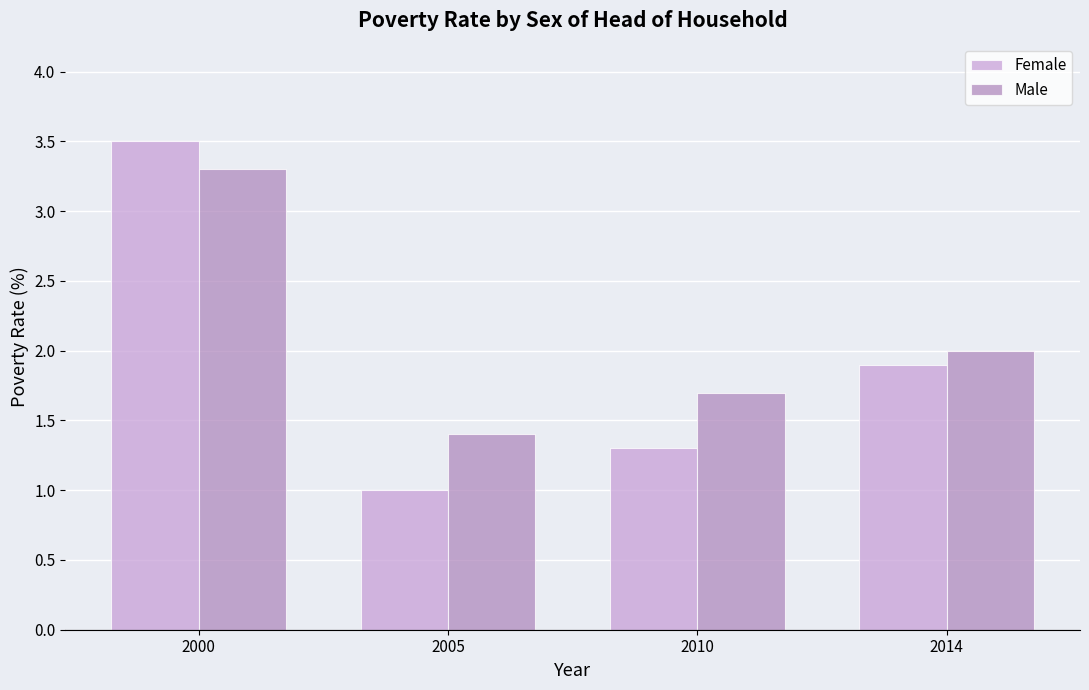

Where does the Male series first go above 2?

2000